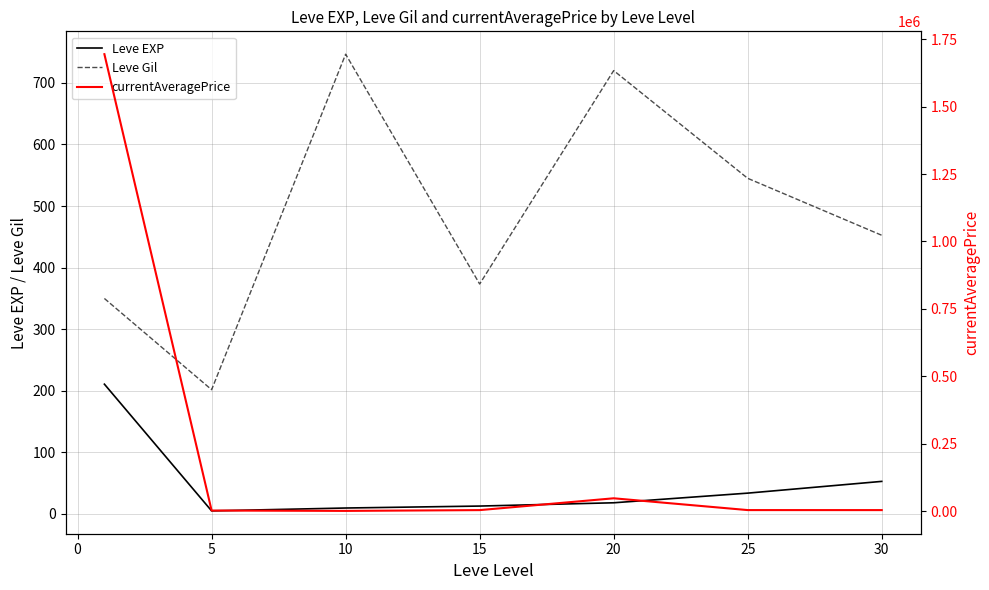

How many data points does each series have?

7